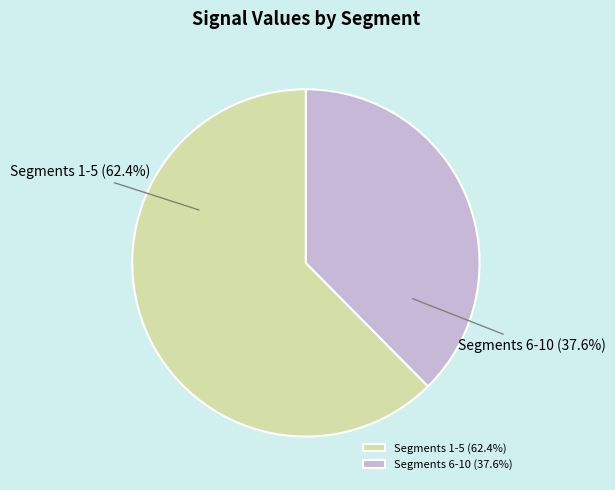

How many slices are in this pie chart?

2